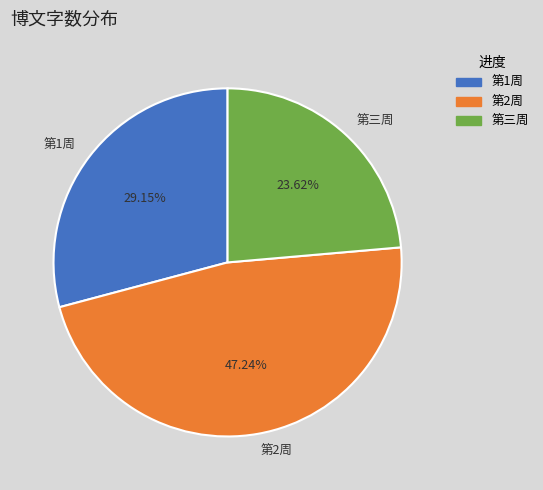

True or false: 第1周 accounts for 29% of the total.

True